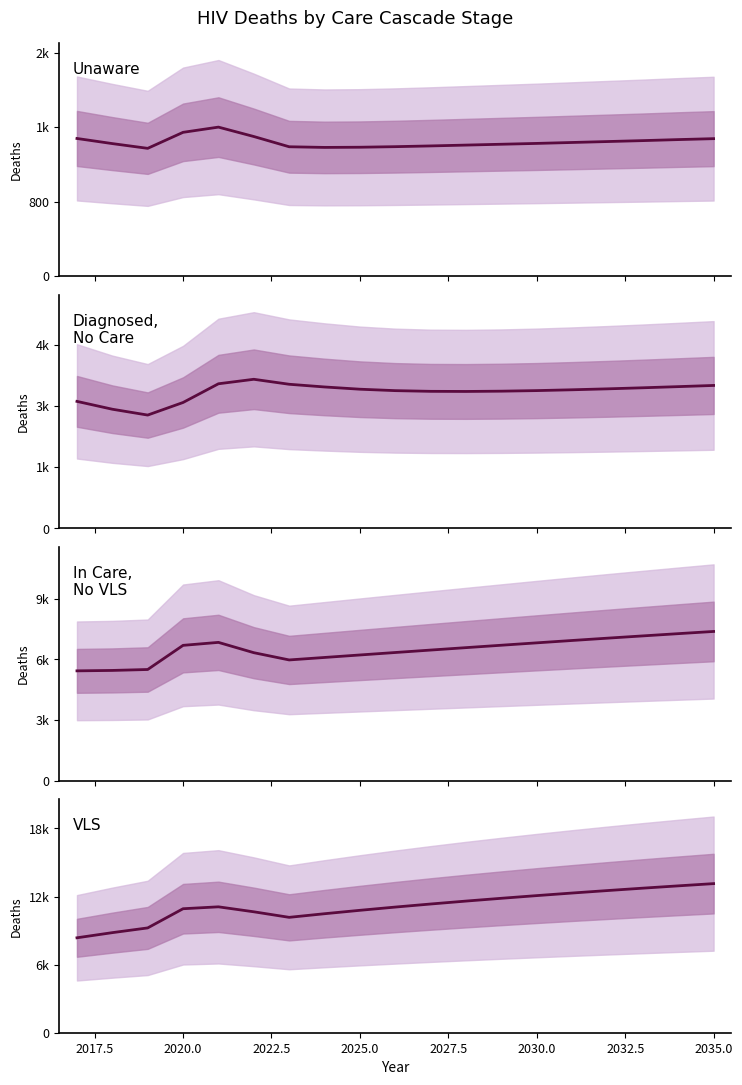

Is this an area chart (filled region under the line)?

No